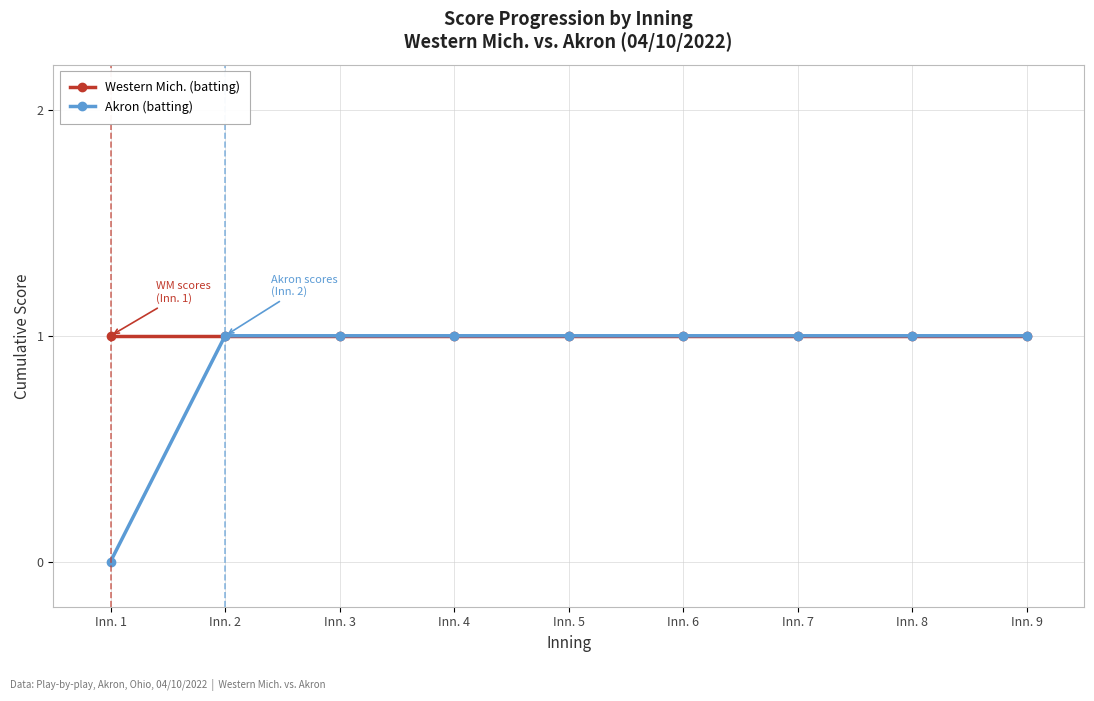

What is the value of the Western Mich. (batting) point at the 7th from the left?

1